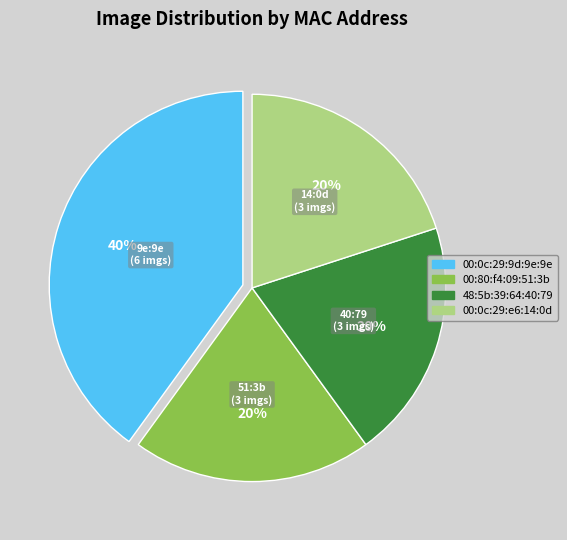

Does 00:0c:29:e6:14:0d represent more than half of the total?

No